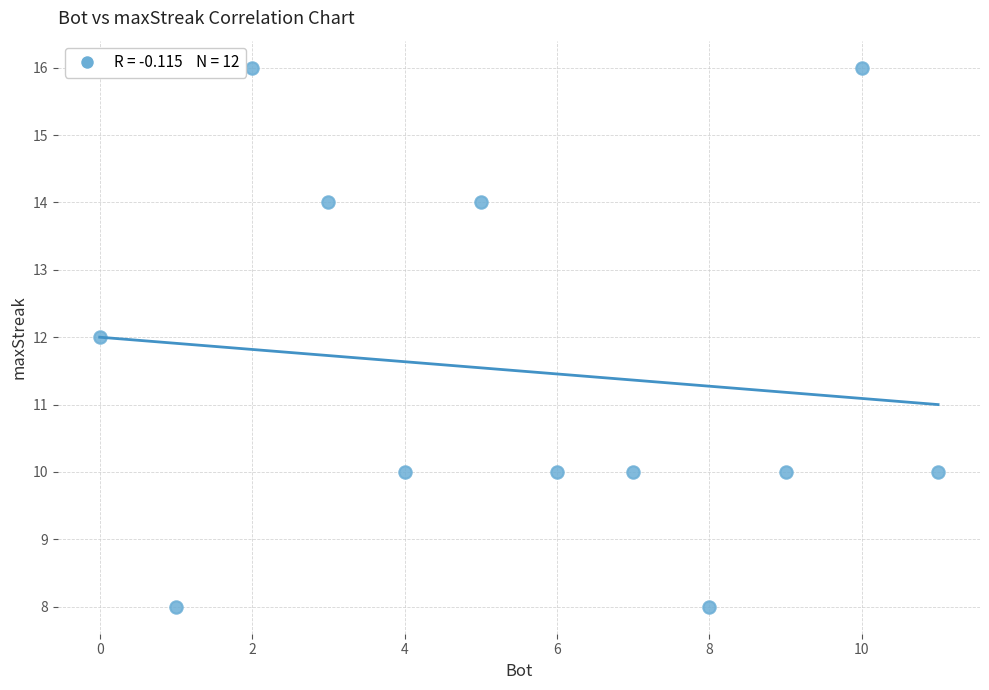

What is the average X value?

6